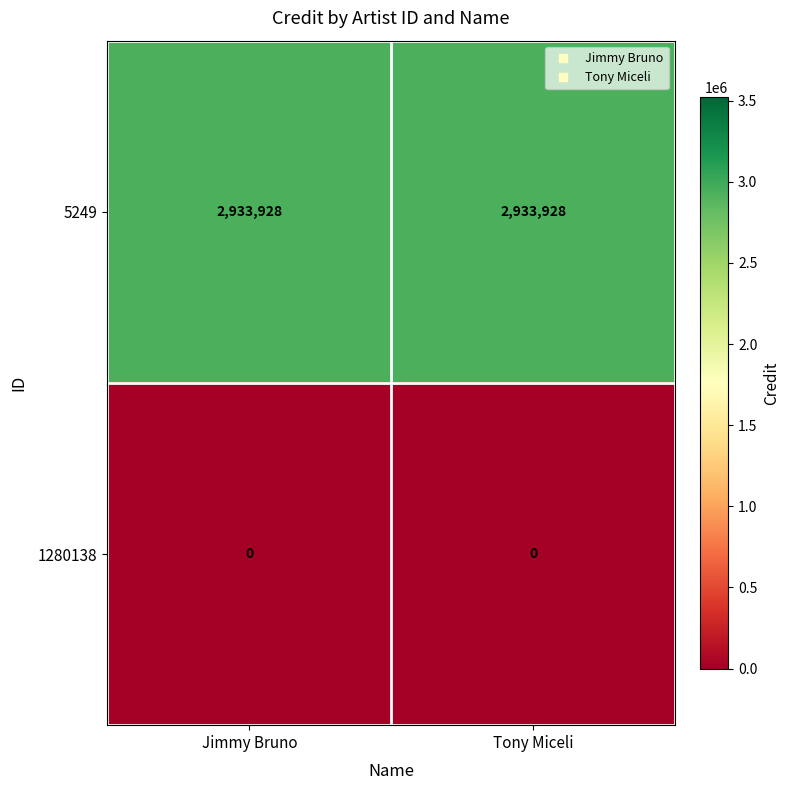

What is the sum of all 5249 values?

5867856